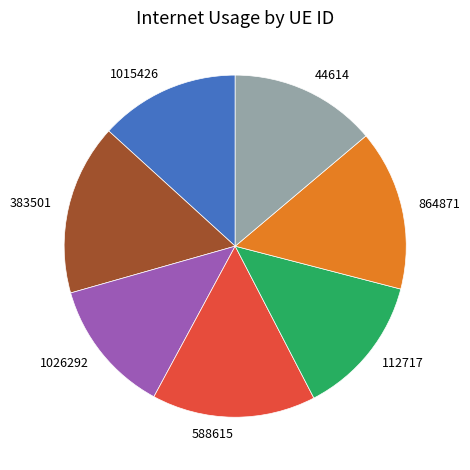

Which category has the biggest portion of the pie?

383501